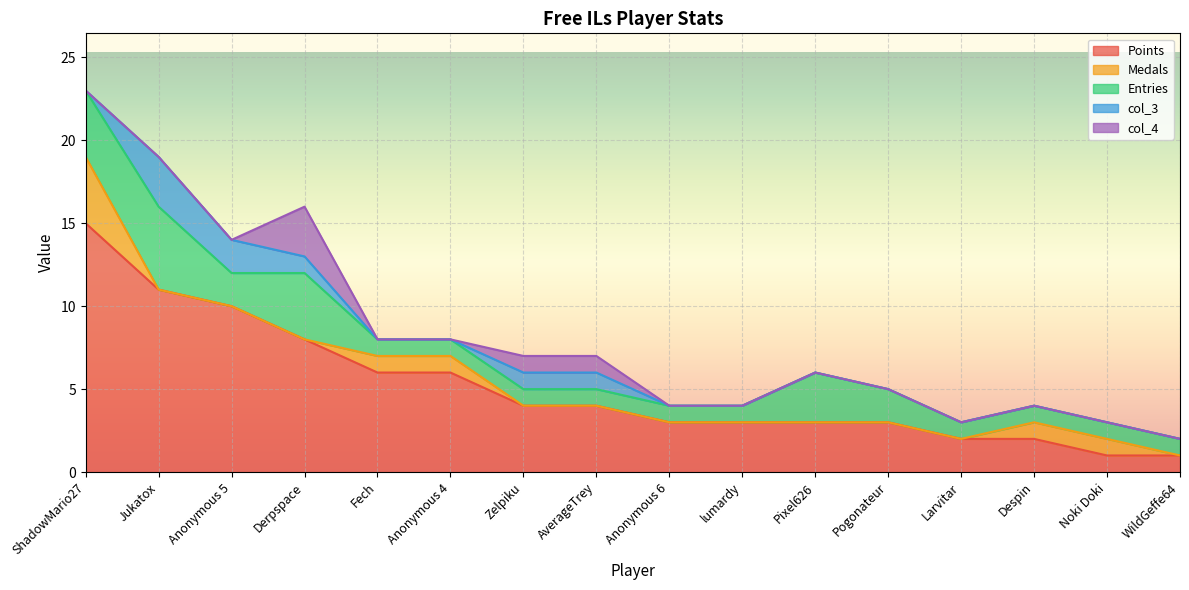

At how many categories does at least one series exceed 6?

4